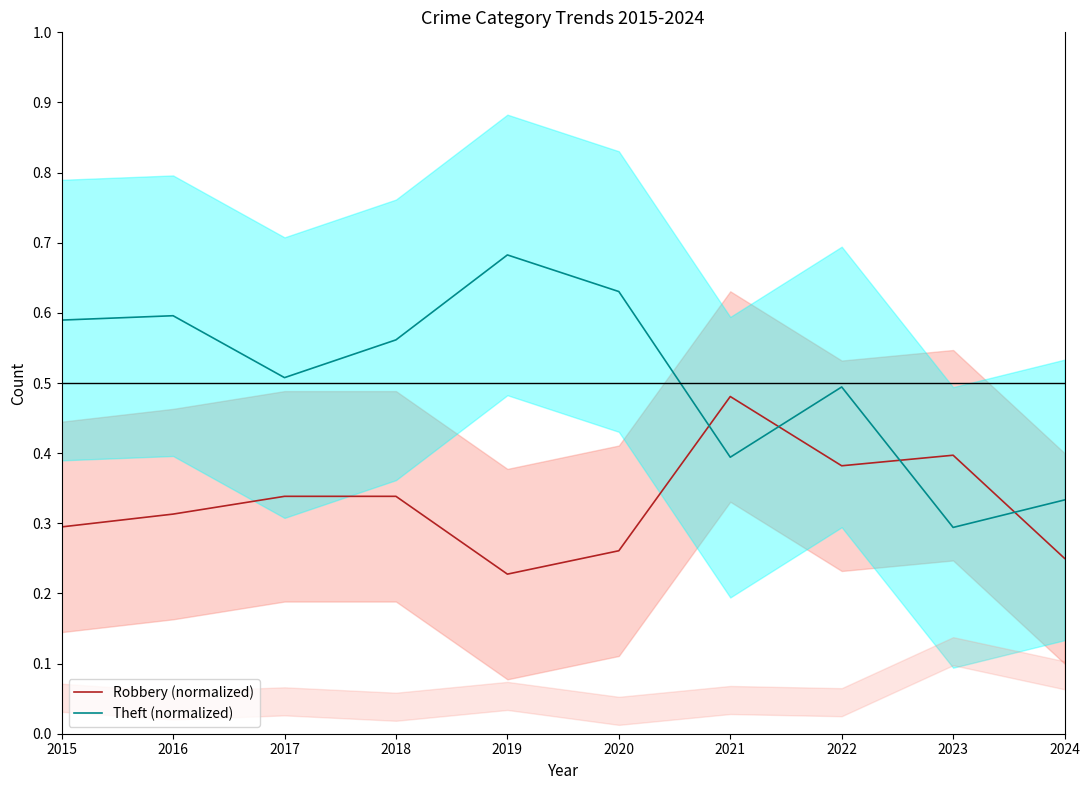

The Theft (normalized) series shows 0.3 at 2024. True or false?

True